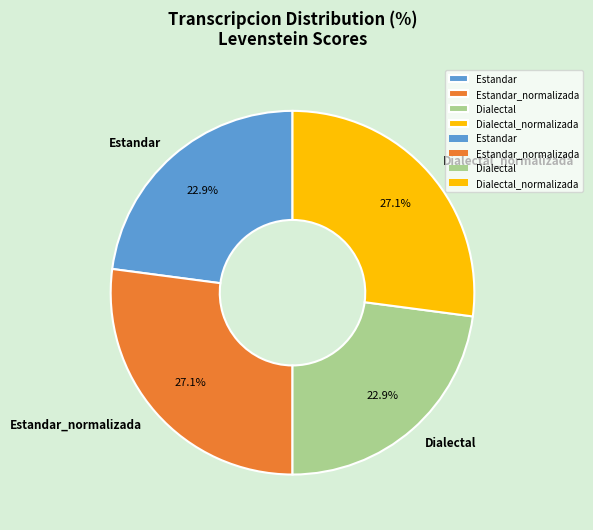

Is it true that Estandar_normalizada is 27% of the pie?

True